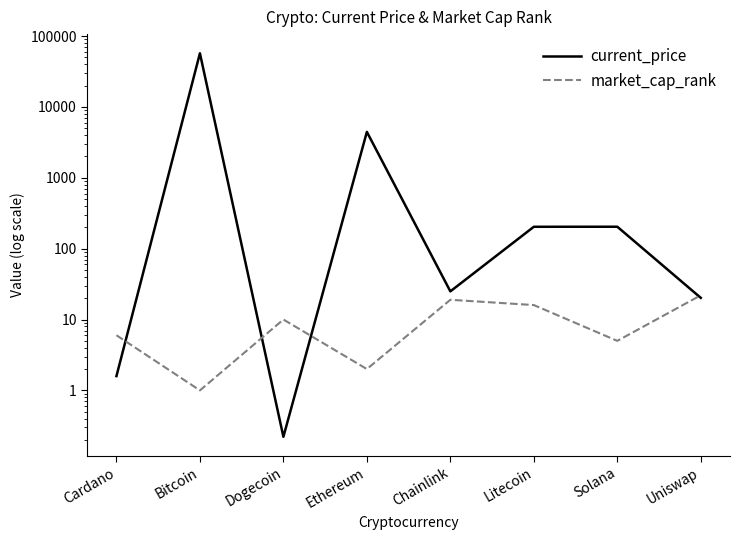

Which label corresponds to the smallest value in the chart?

Dogecoin